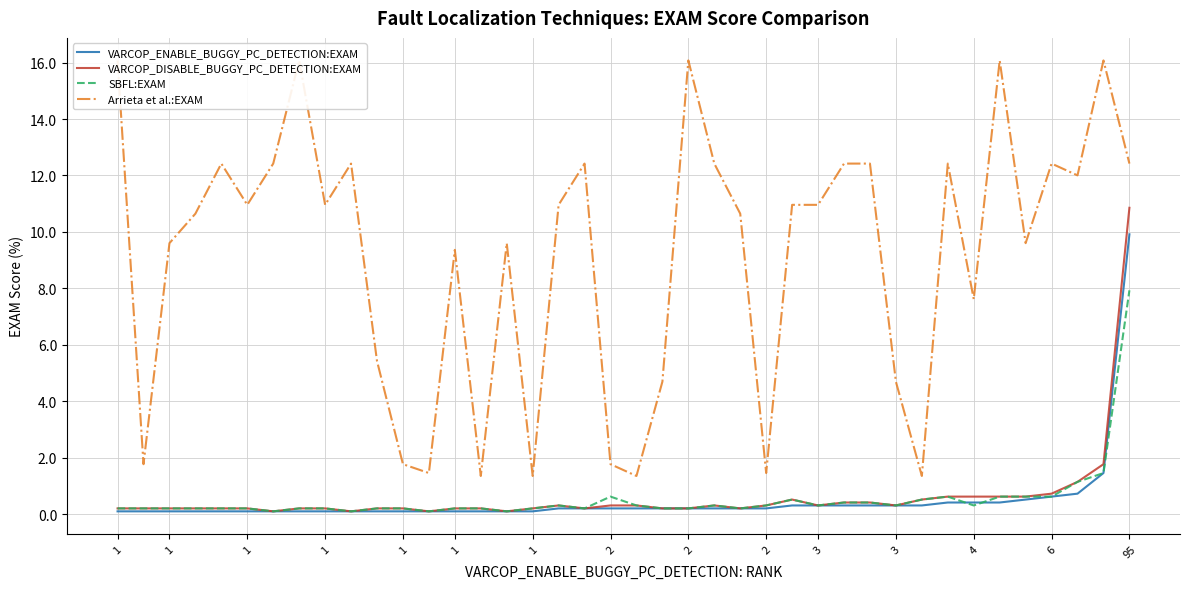

At which label does Arrieta et al.:EXAM first exceed 10?

1